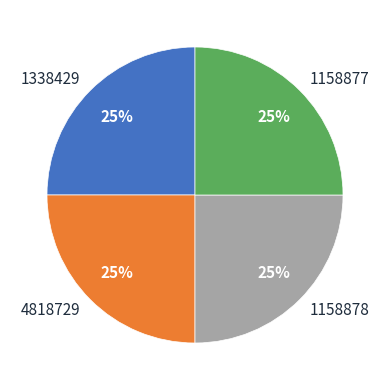

What is the ratio of the value at 4818729 to the value at 1338429?

1.0